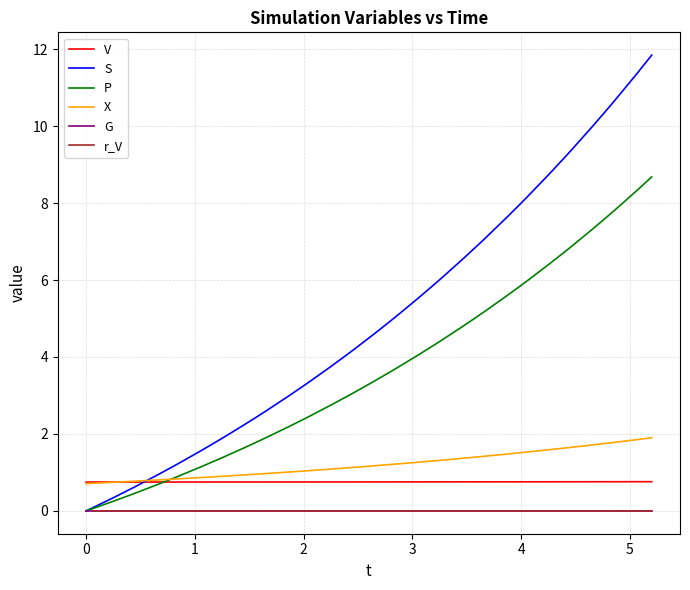

What is the difference between the maximum and minimum values in the X series?

1.2